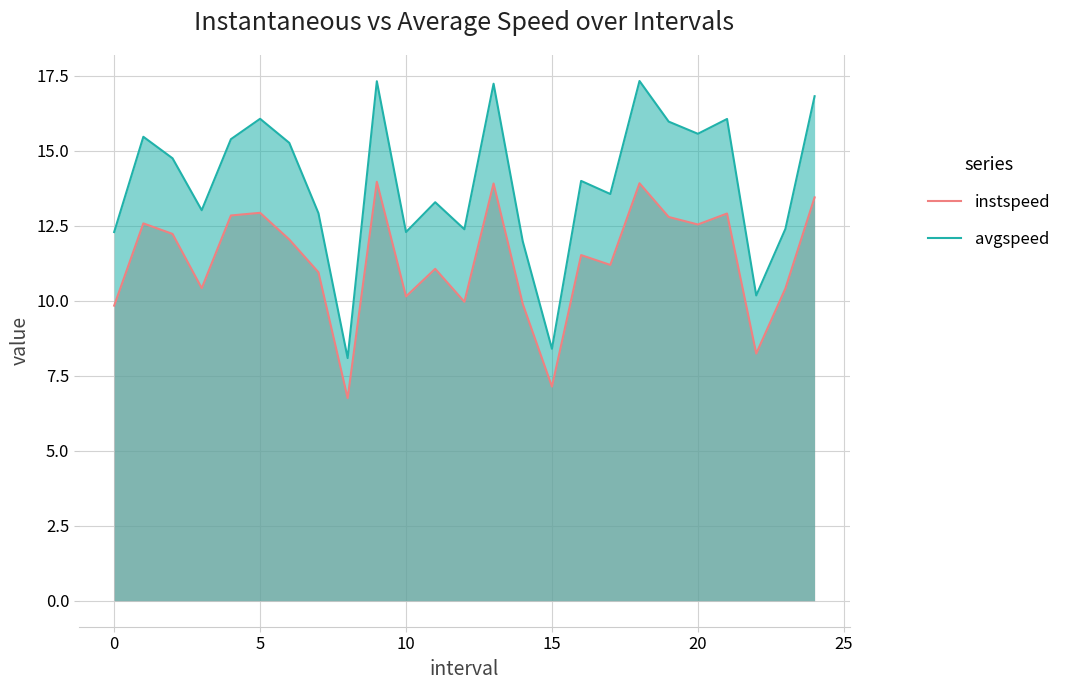

True or false: avgspeed has a value of 22.2 at 5.

False